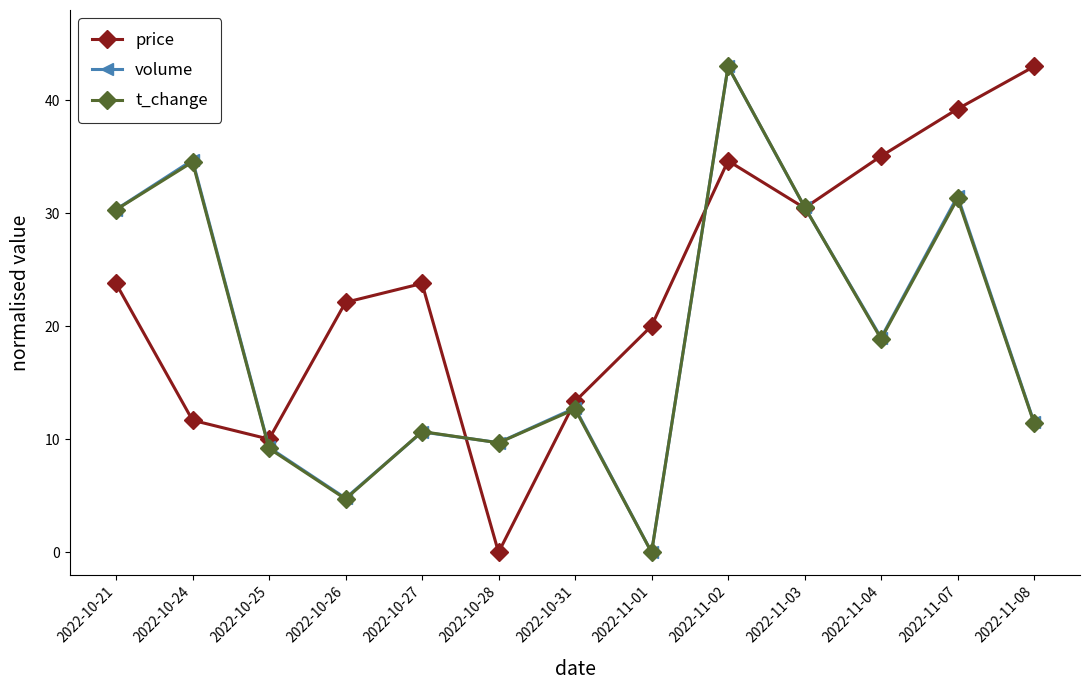

Reading left to right, extract all data points from this chart.

price: 23.8	11.7	10.0	22.1	23.8	0.0	13.4	20.0	34.7	30.5	35.1	39.2	43.0
volume: 30.3	34.7	9.3	4.8	10.7	9.7	12.8	0.0	43.0	30.6	19.0	31.5	11.5
t_change: 30.3	34.5	9.2	4.7	10.7	9.7	12.7	0.0	43.0	30.6	18.9	31.3	11.4